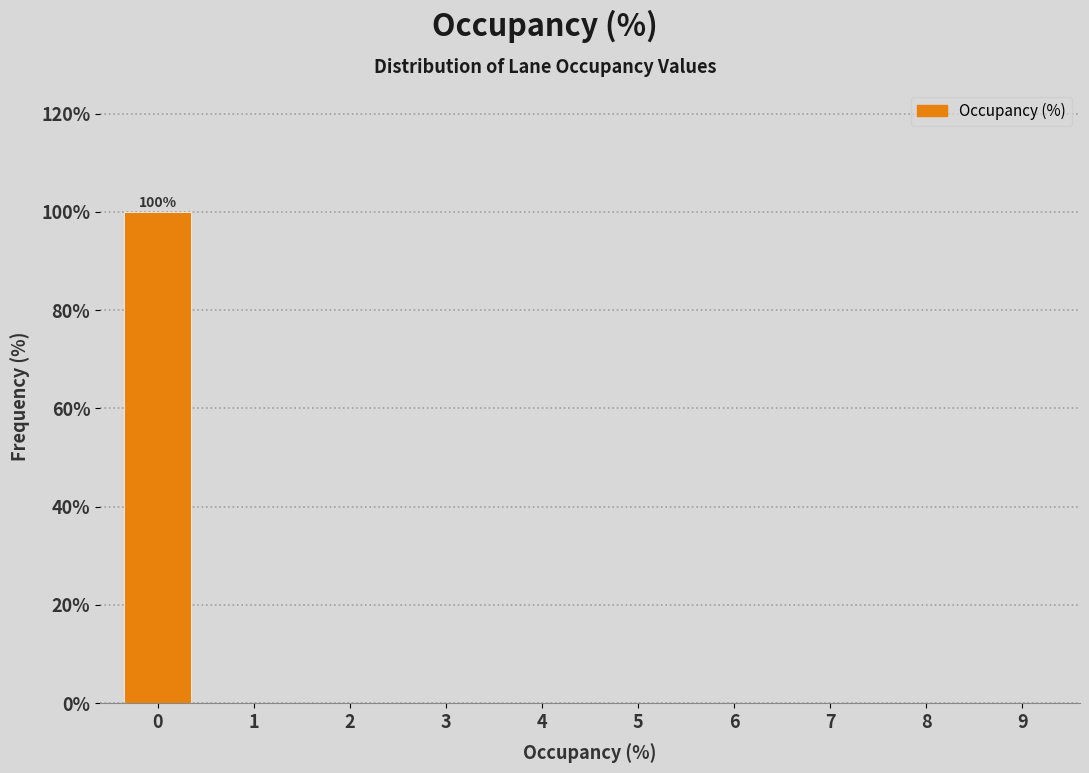

Reading right to left, list all the values displayed in this chart.

9=0	8=0	7=0	6=0	5=0	4=0	3=0	2=0	1=0	0=100